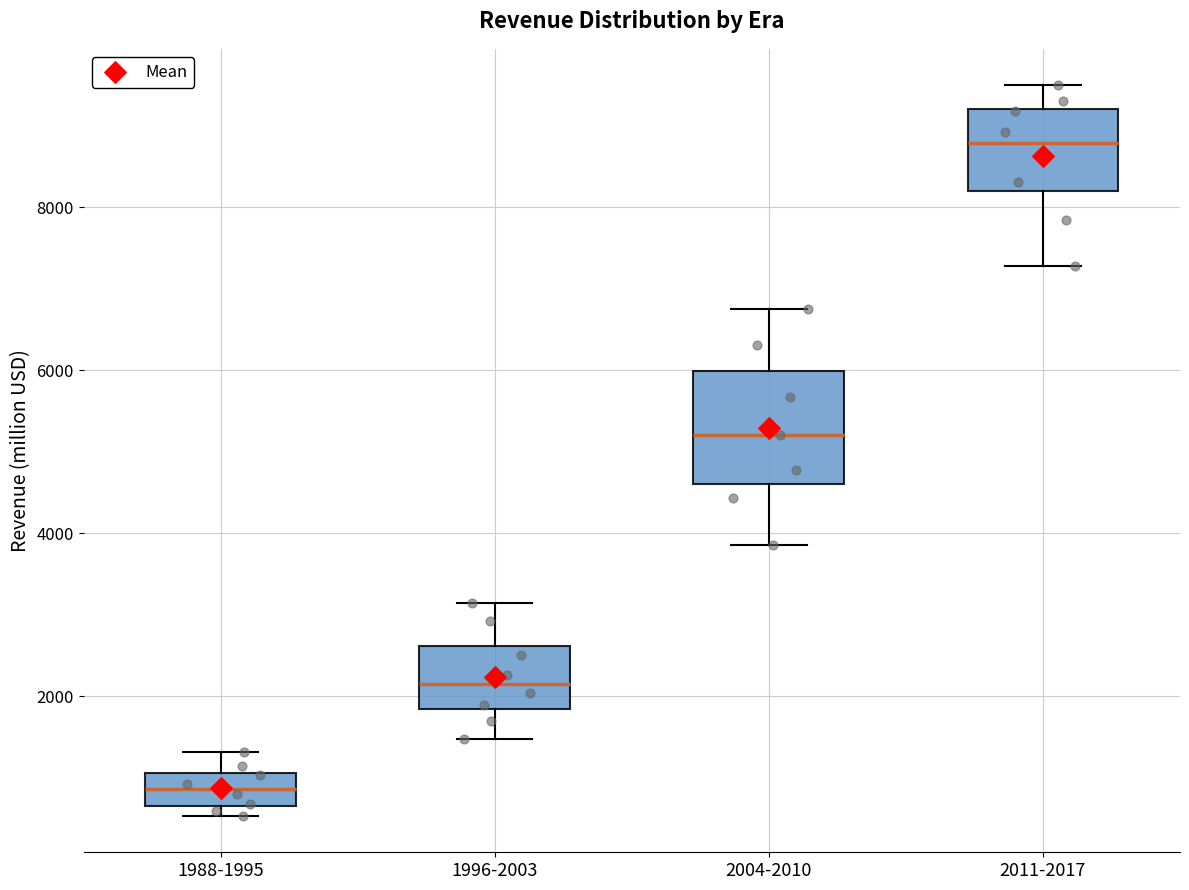

Which box's median line is the highest?

2011-2017